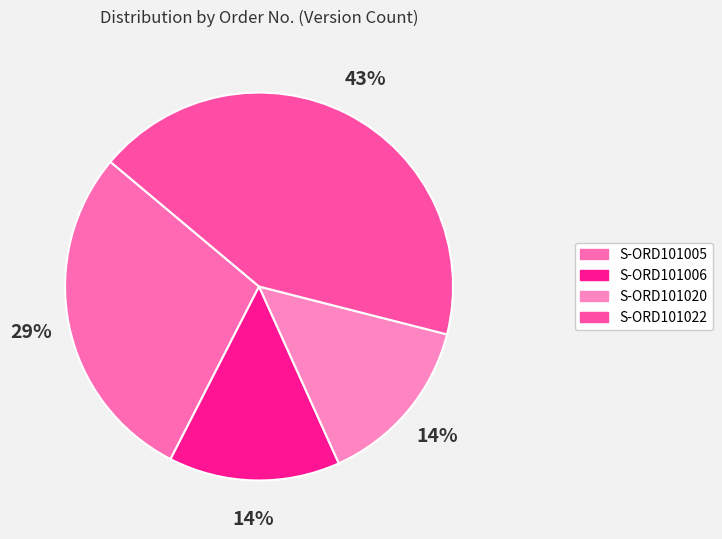

How many segments does this pie chart have?

4